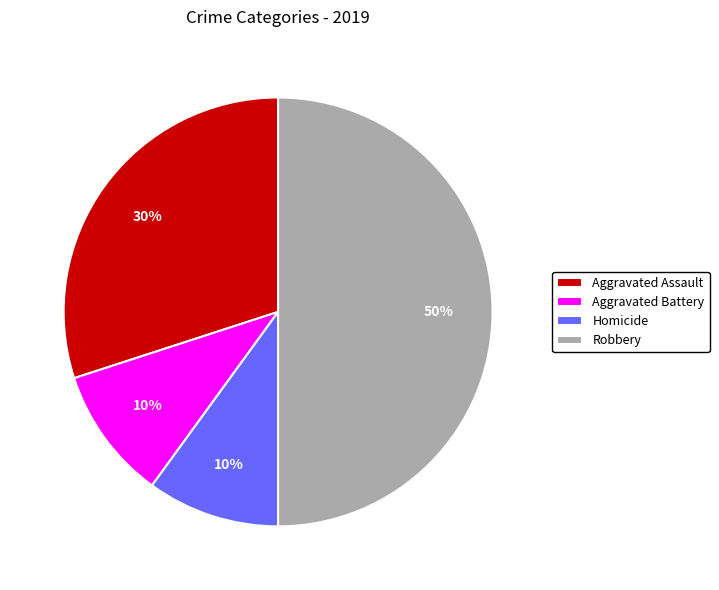

Is the sum of Robbery and Homicide greater than half?

Yes